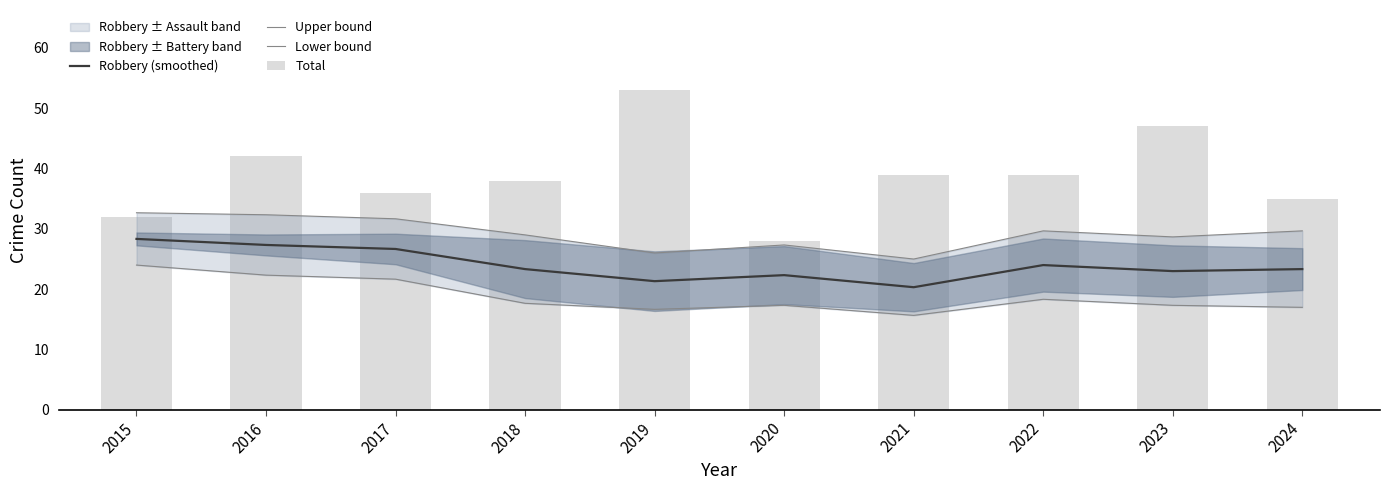

What is the smallest value displayed?

15.7